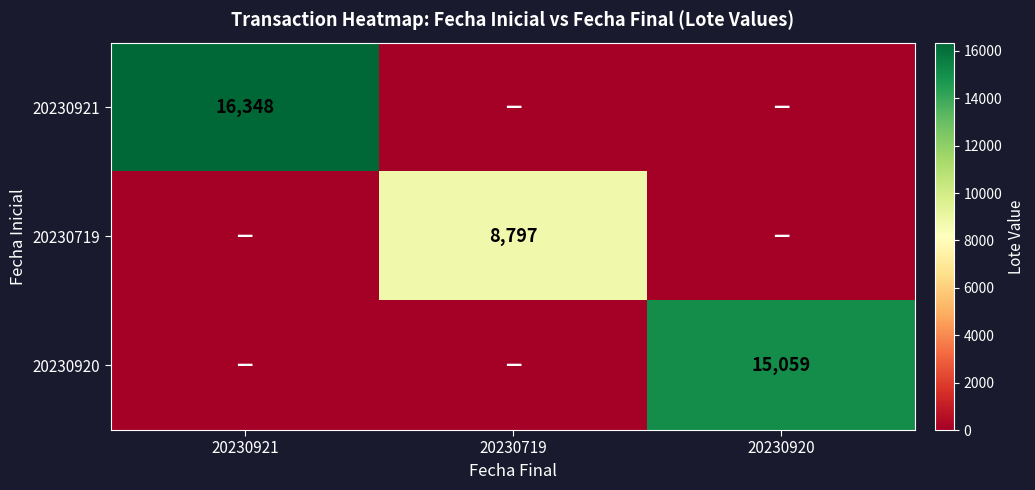

Is it true that 20230920 equals 24723 at 20230920?

False